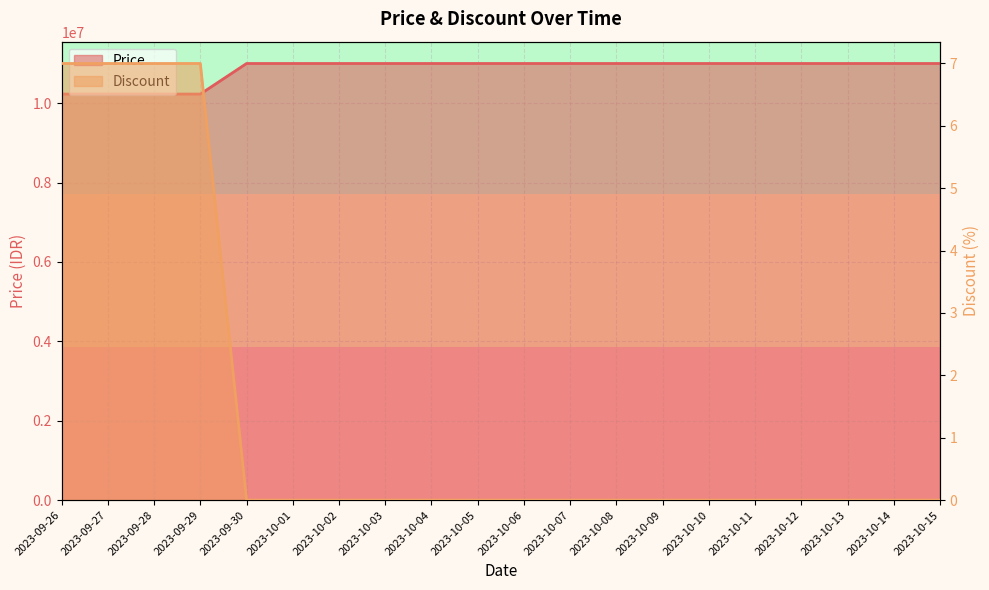

How many data points does each series have?

20